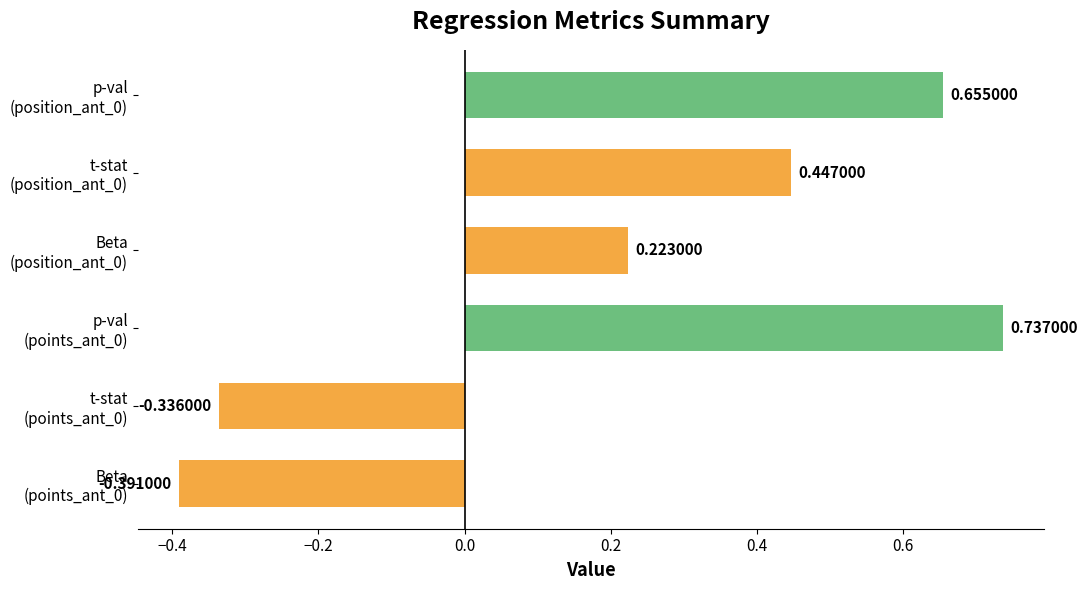

What is the difference between the maximum and minimum values?

1.1